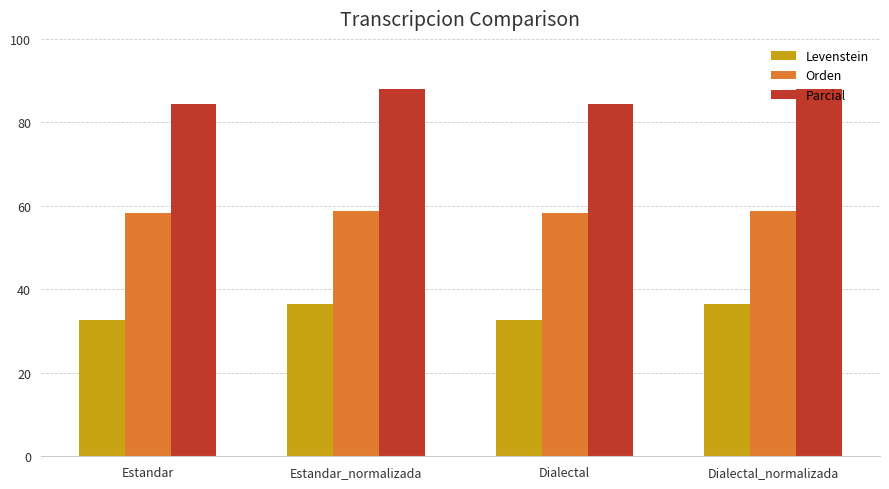

The Levenstein series shows 11.2 at Estandar_normalizada. True or false?

False